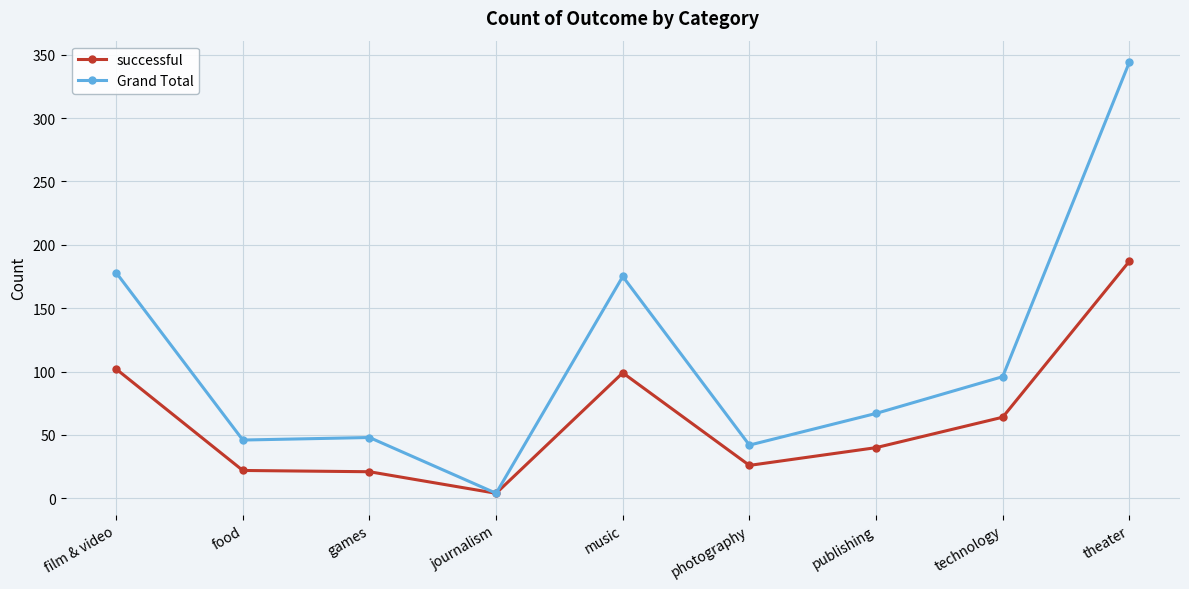

The Grand Total series shows 48 at games. True or false?

True